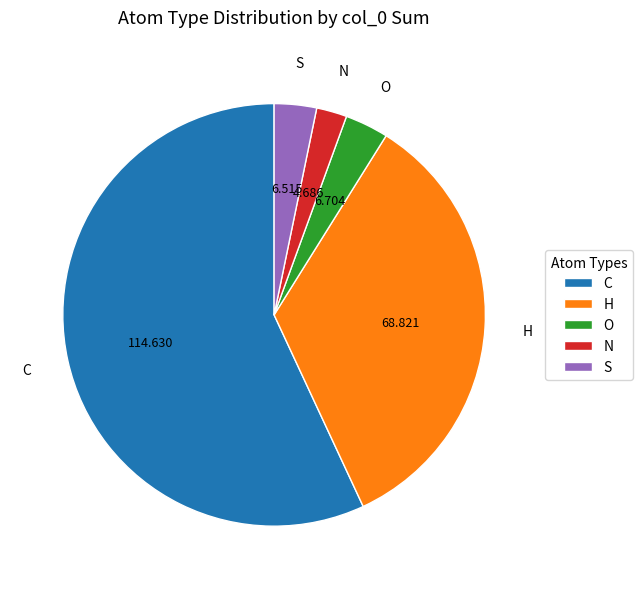

Which has a higher value, N or O?

O